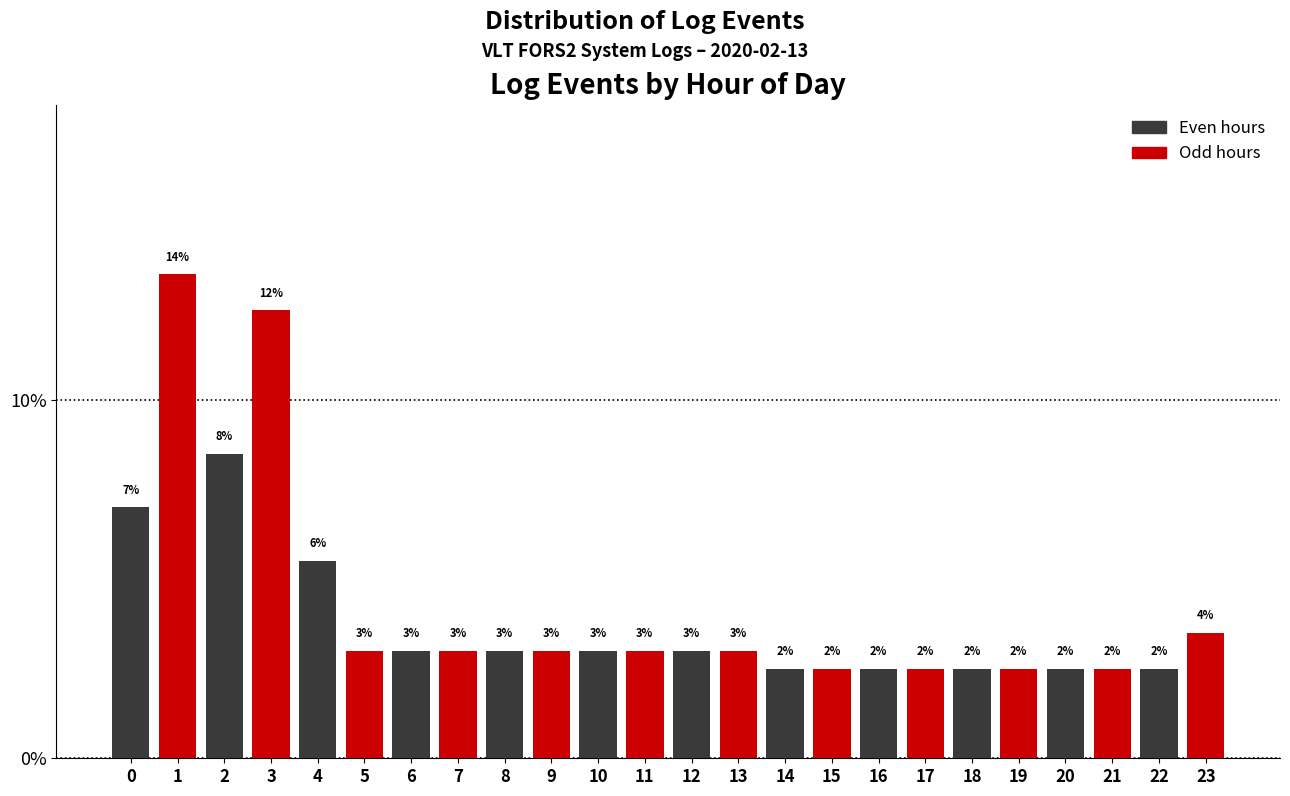

How many bars are there in total?

24